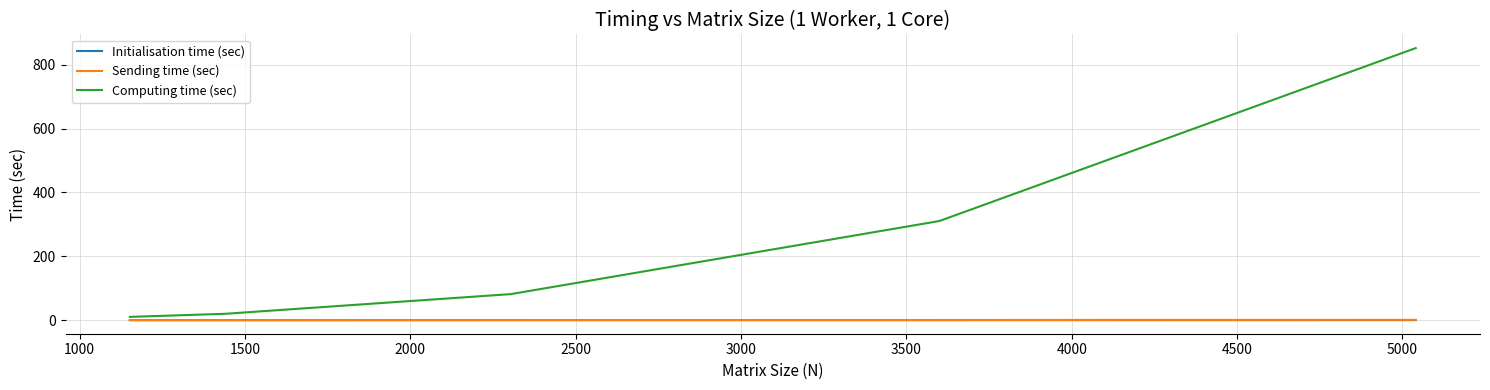

Which series has the largest total across all categories?

Computing time (sec)